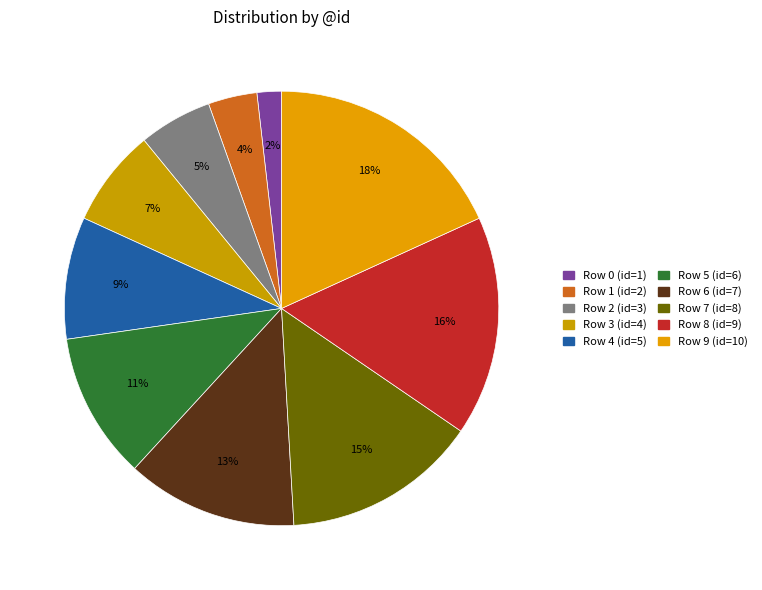

What percentage is the Row 1 (id=2) slice, to the nearest percent?

4%